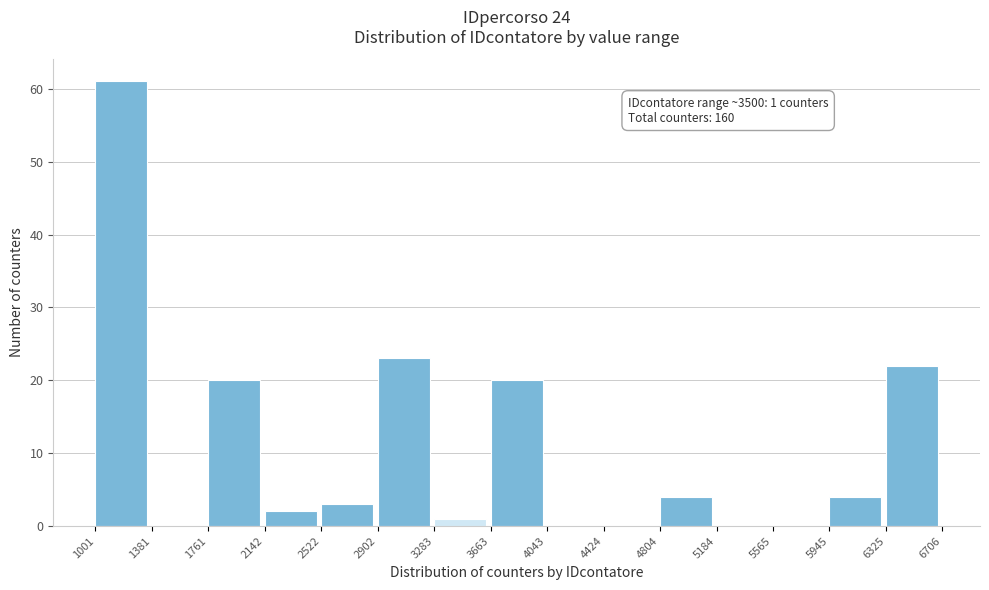

Which range on the x-axis has the tallest bar?

1001 to 1381